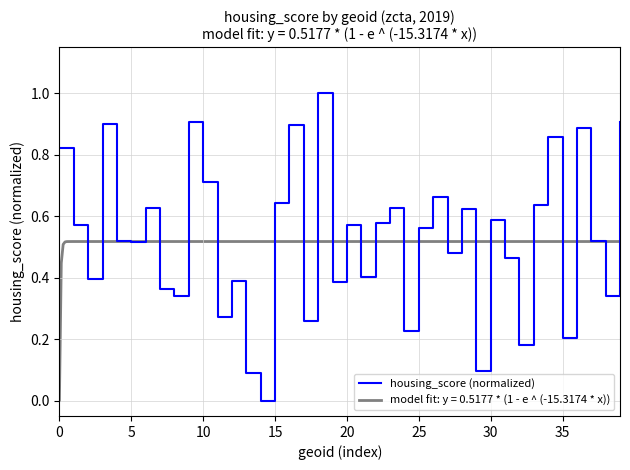

Which category has the highest value across all series?

18